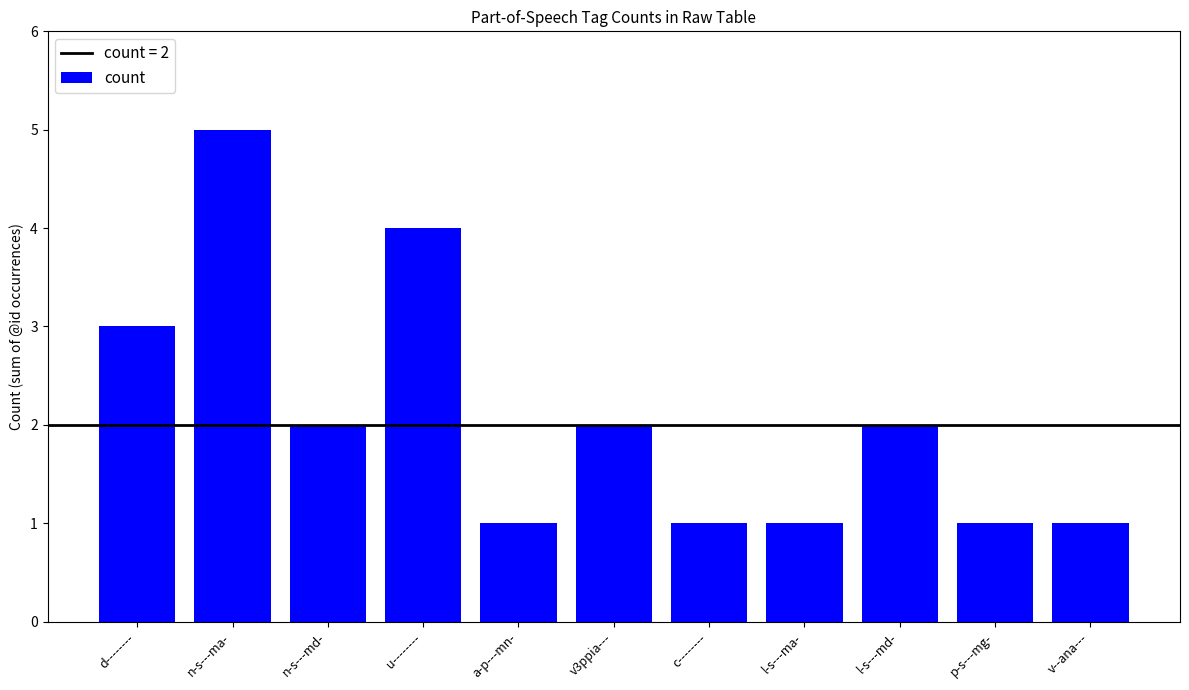

Reading right to left, extract all data points from this chart.

v--ana---=1	p-s---mg-=1	l-s---md-=2	l-s---ma-=1	c--------=1	v3ppia---=2	a-p---mn-=1	u--------=4	n-s---md-=2	n-s---ma-=5	d--------=3